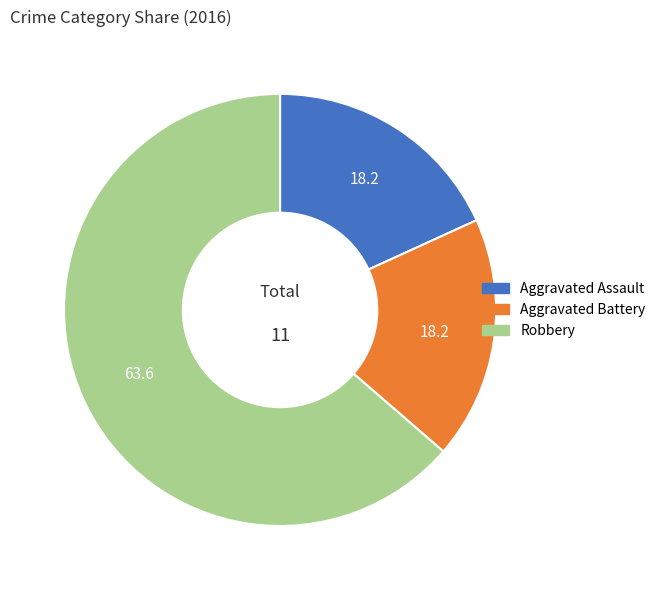

Is Aggravated Battery the majority of the pie?

No